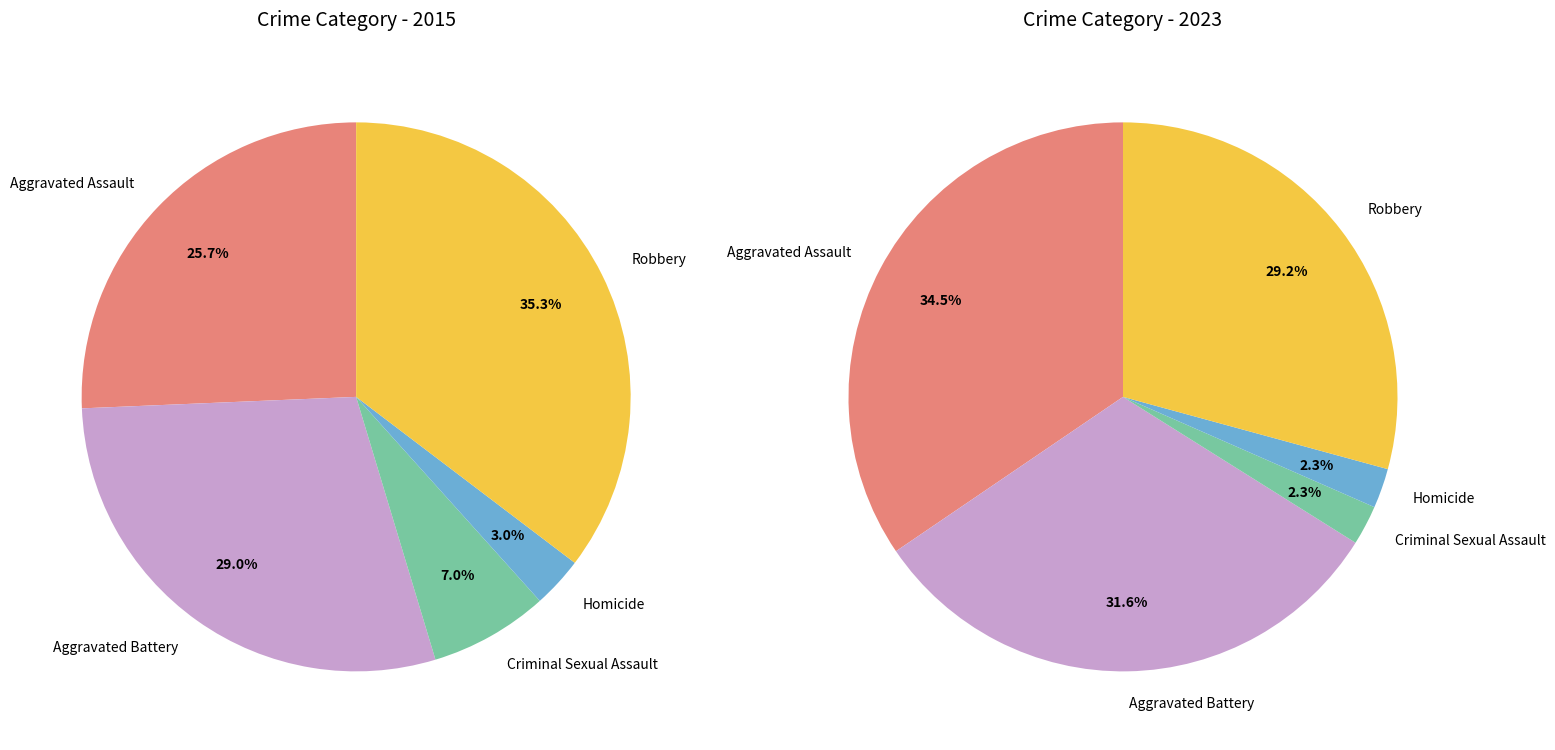

To the nearest percent, what is the difference between the Aggravated Assault and Criminal Sexual Assault slice percentages?

19%